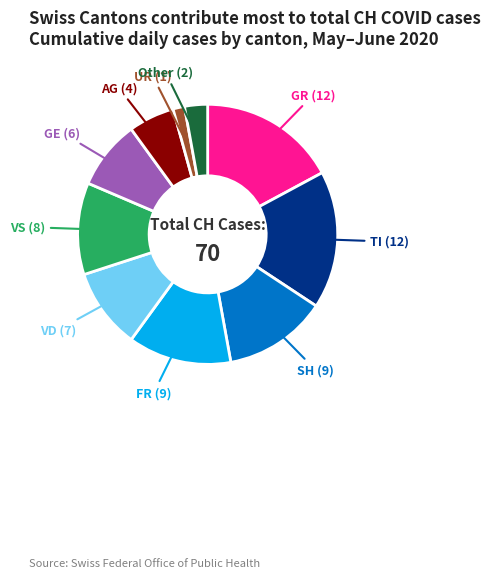

Is there a majority slice in this chart?

No